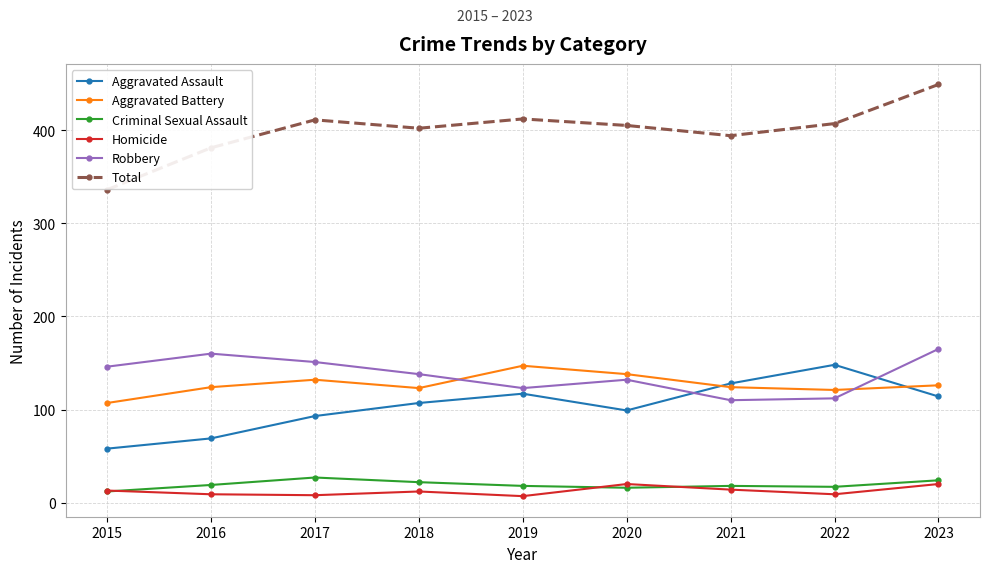

What is the greatest value displayed?

449